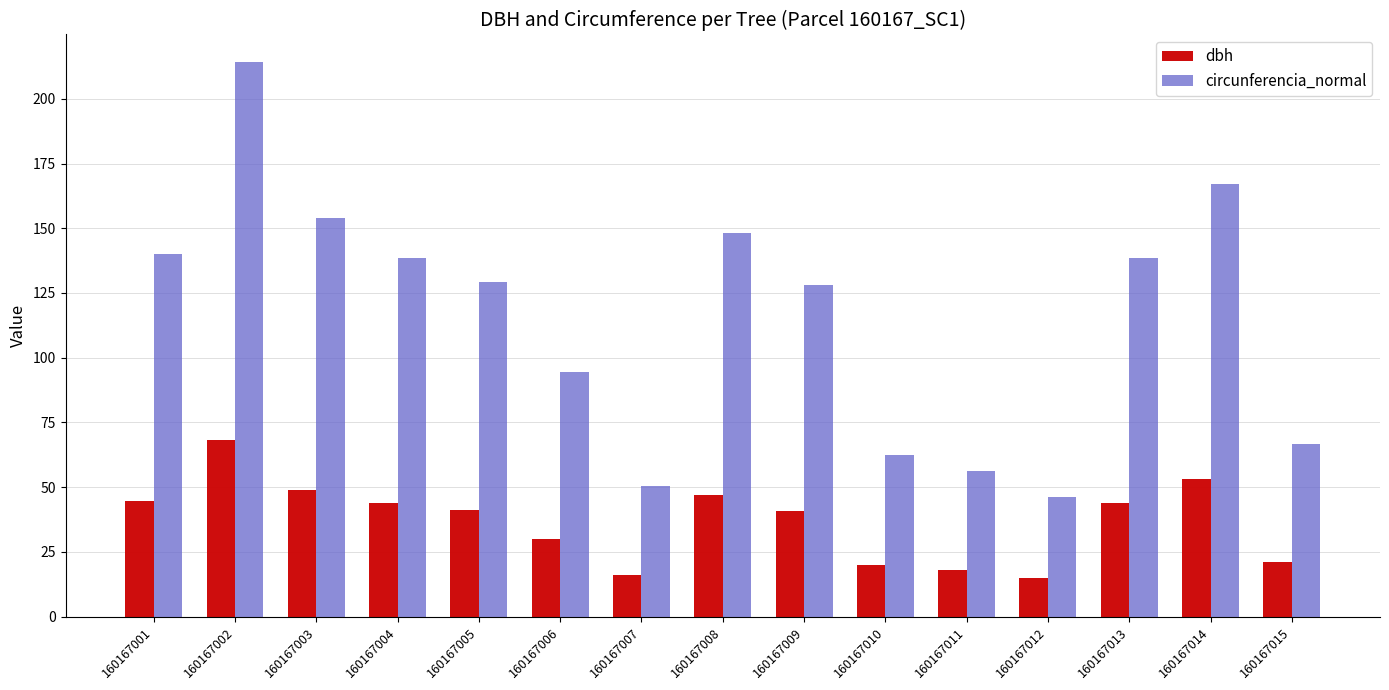

Which series changed the most between 160167008 and 160167012?

circunferencia_normal